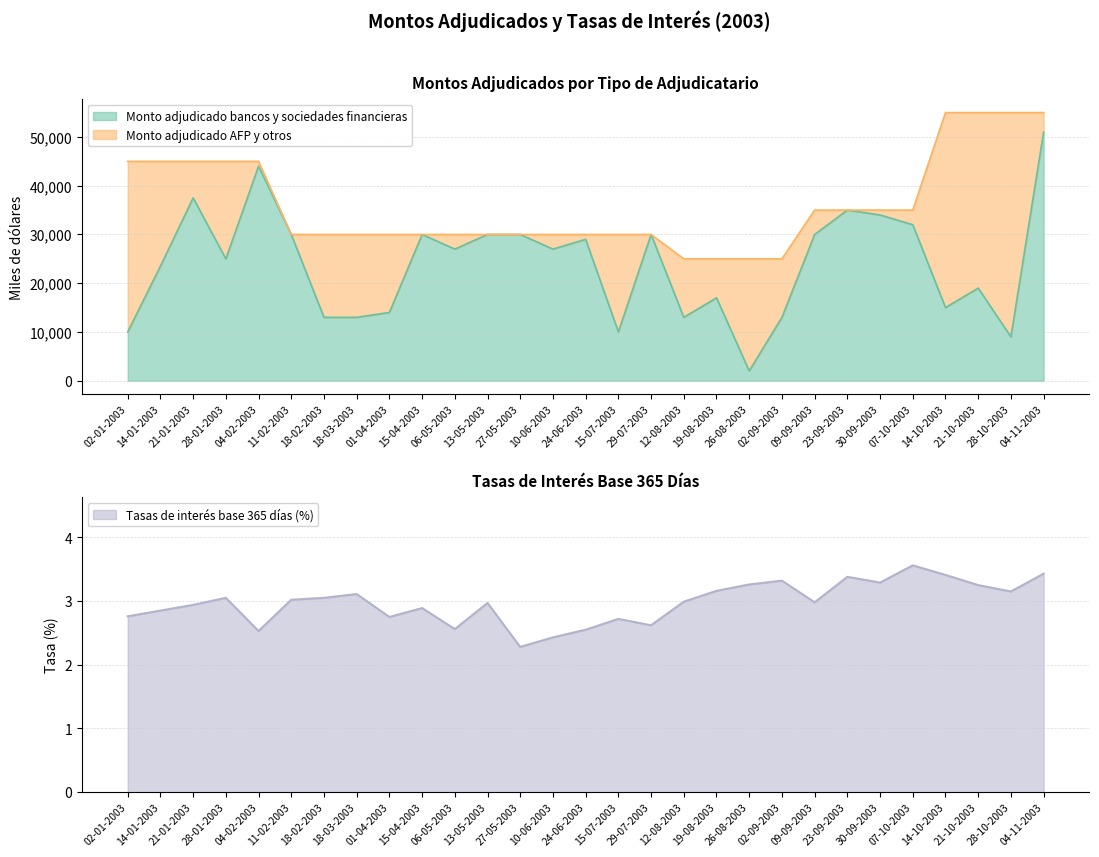

Is it true that Tasas de interes base 365 dias equals 3.3 at 27-05-2003?

False